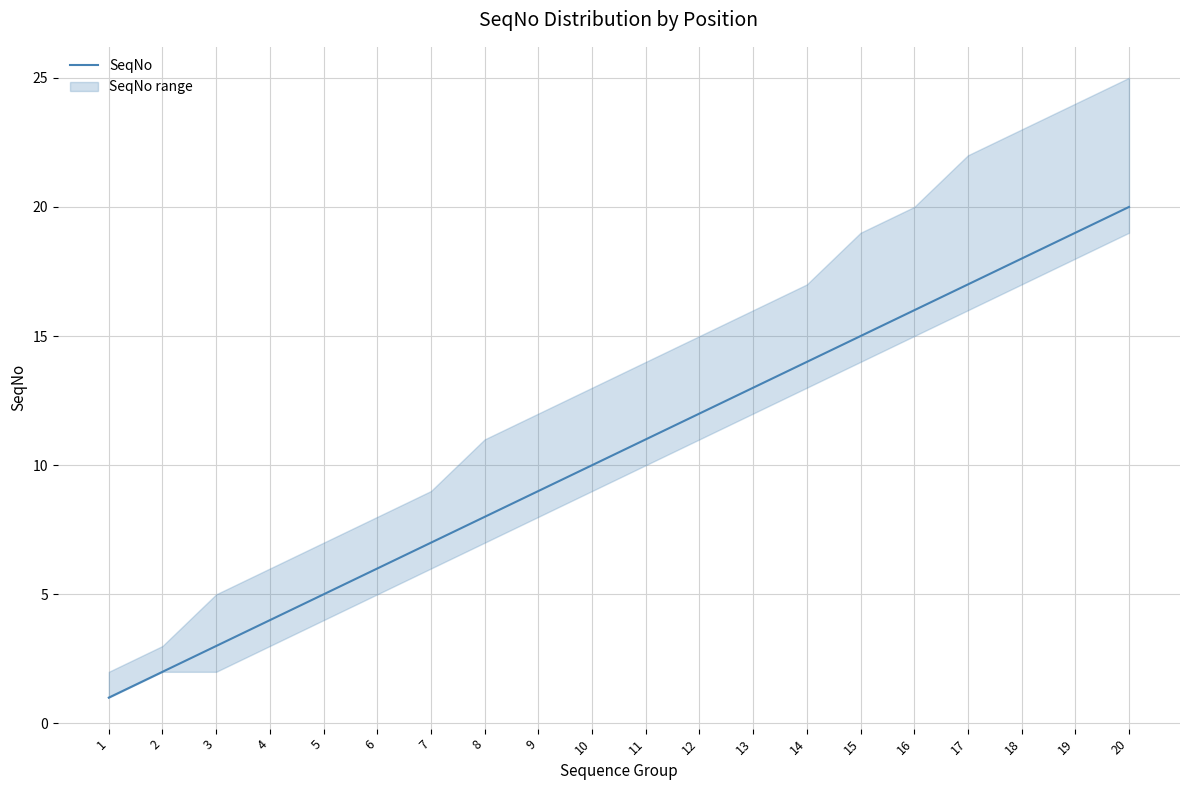

Where is the data nearest to the value 10?

10